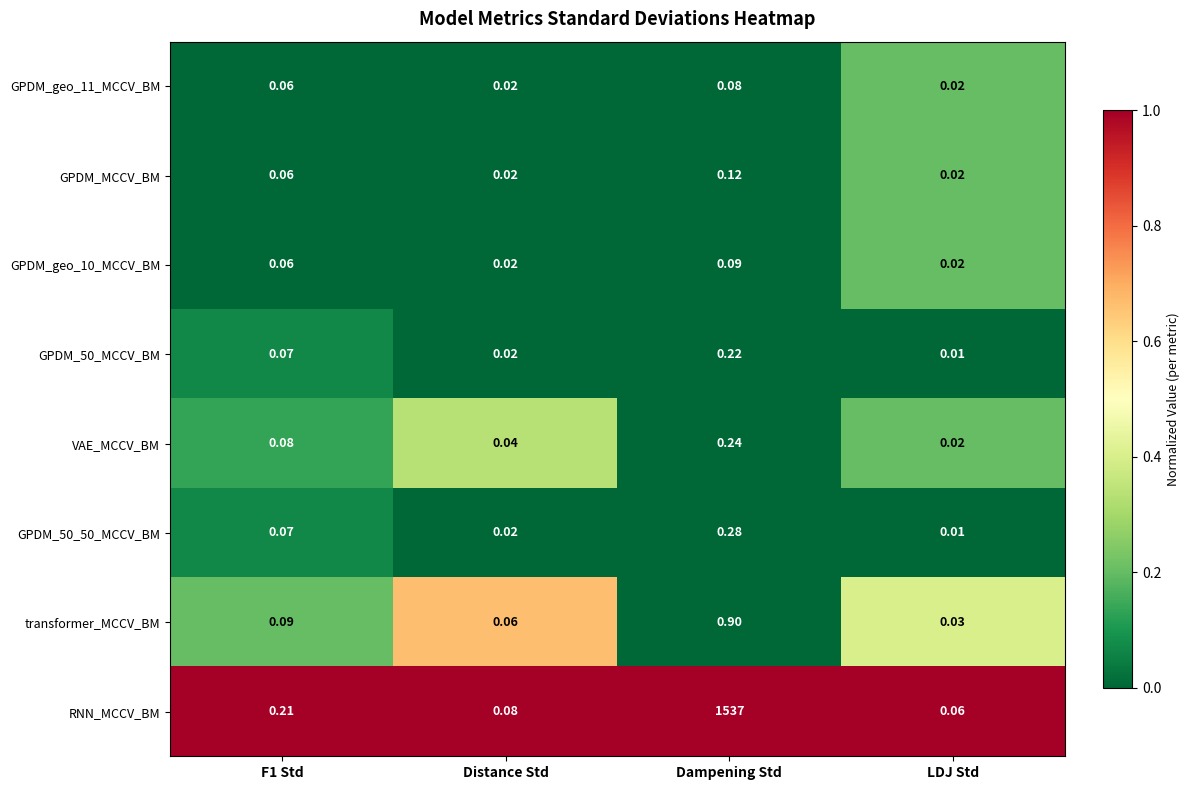

At which category does the chart reach its peak across all series?

Dampening Std